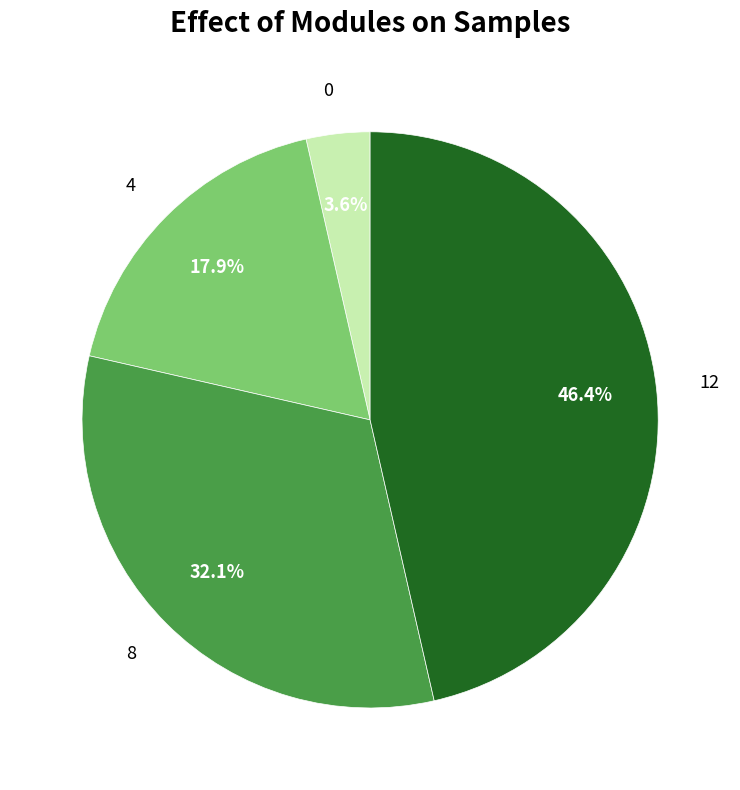

The 0 slice represents 10% of the pie. True or false?

False